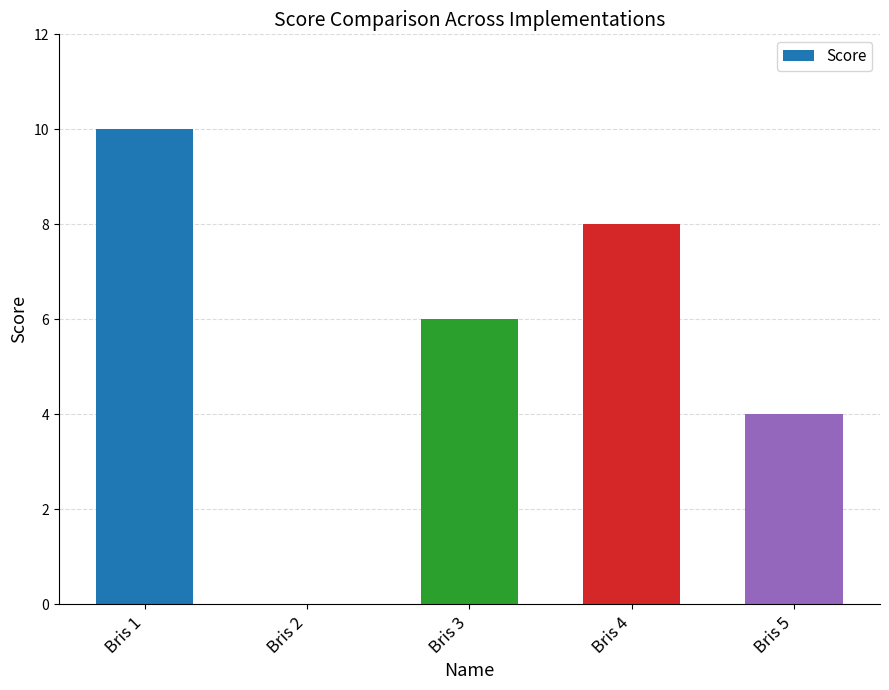

What is the change in value from Bris 2 to Bris 3?

+6